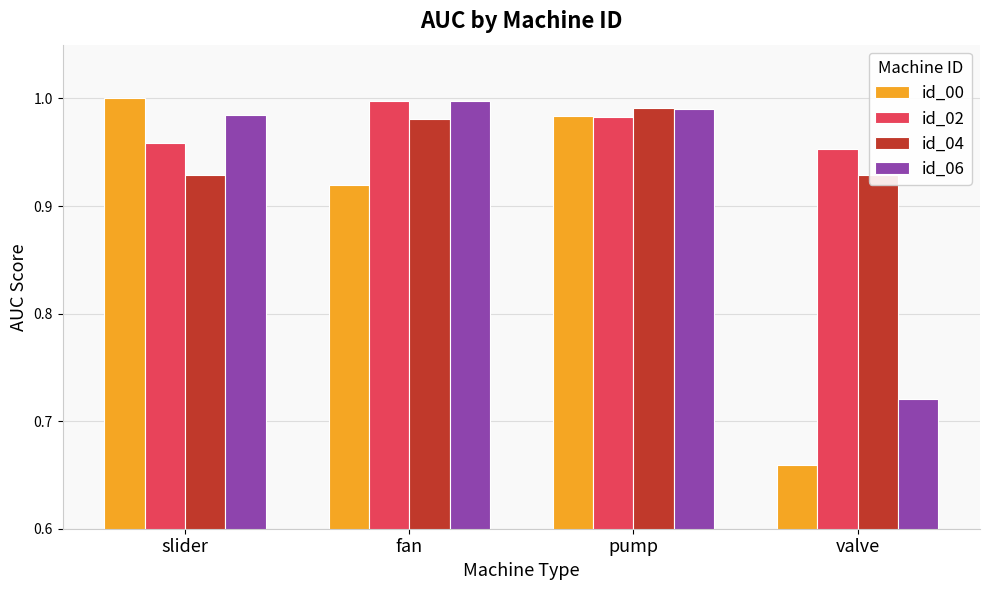

Are the bars grouped side by side (vs. stacked)?

Yes